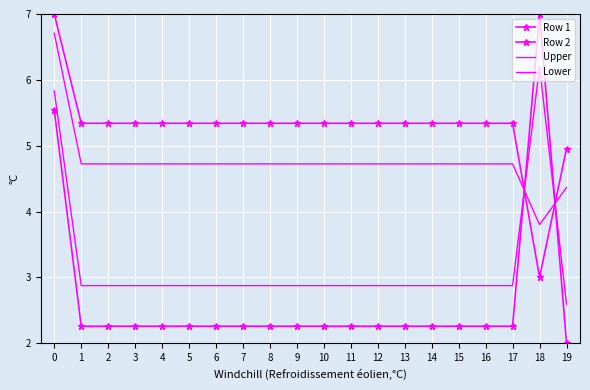

Is the value of Lower at 17 greater than the value of Upper at 0?

No